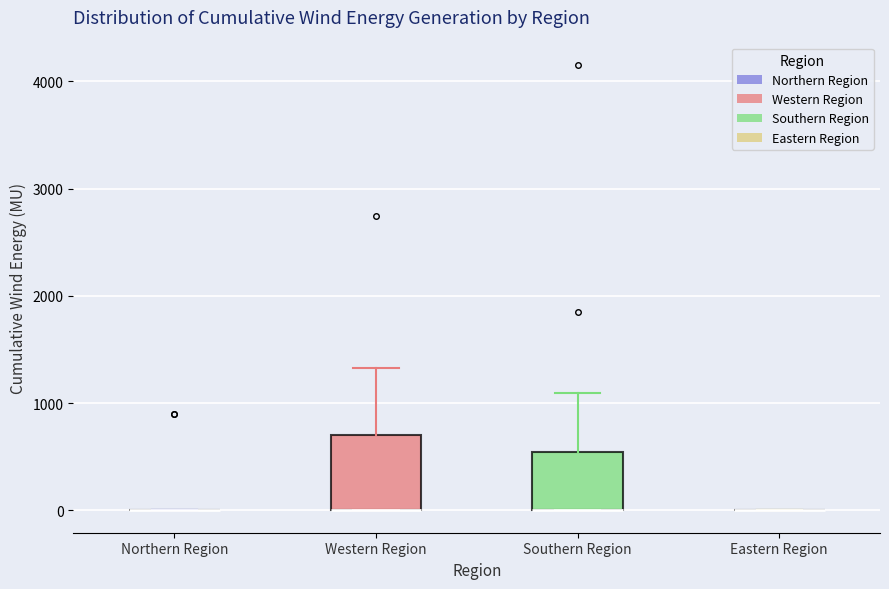

Reading left to right, transcribe this box plot: for each box, give where its median line is, the range the box spans, and where its two whiskers end, as read against the y-axis. The values are not printed on the chart, so give them approximately, as read against the axis.

Northern Region: box collapsed to a line at 0, whiskers 0 to 0
Western Region: median 0 (drawn on the box's lower edge), box 0 to 700, whiskers 0 to 1300
Southern Region: median 0 (drawn on the box's lower edge), box 0 to 500, whiskers 0 to 1100
Eastern Region: box collapsed to a line at 0, whiskers 0 to 0